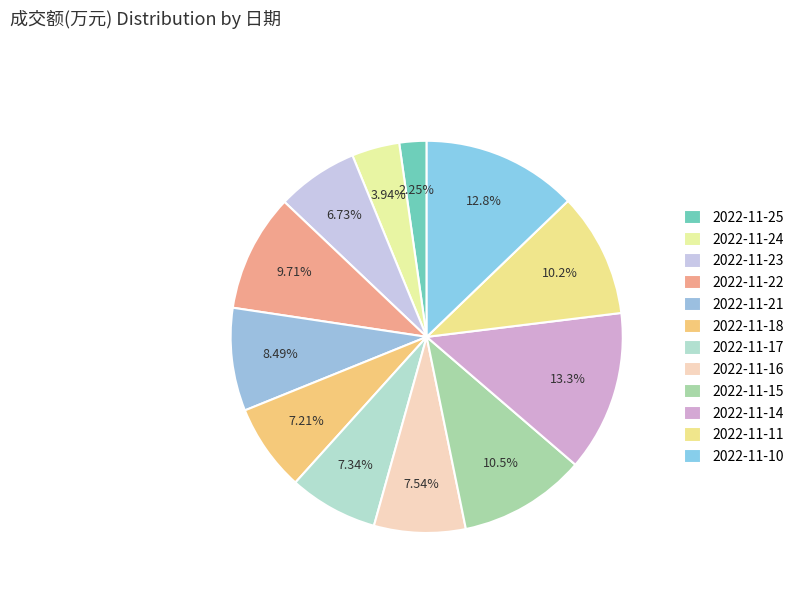

To the nearest percent, what portion does 2022-11-11 represent?

10%